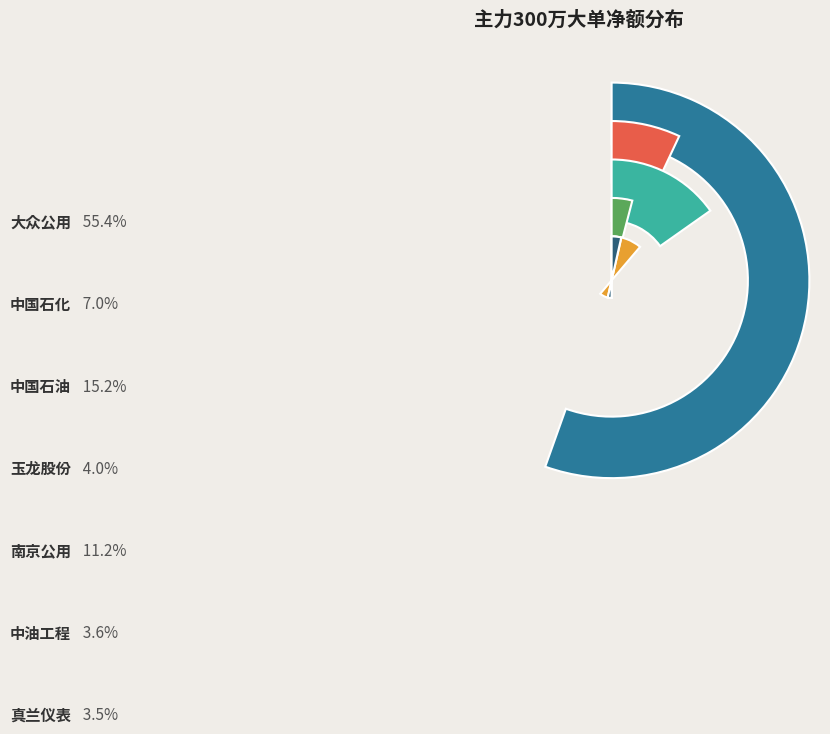

What is the largest slice in the pie chart?

大众公用